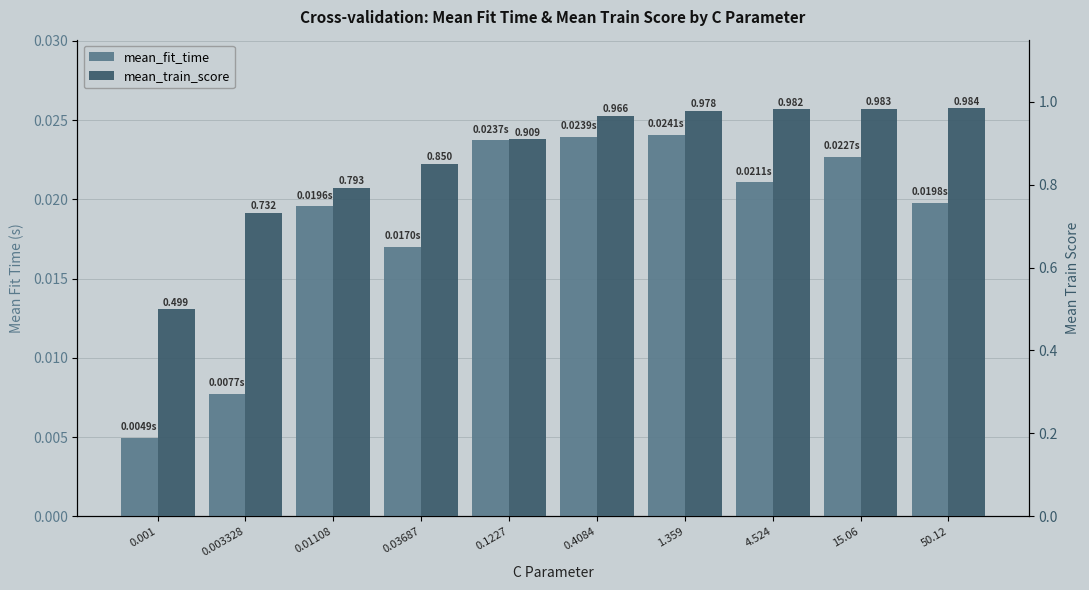

What is the sum of the mean_train_score values at 0.001 and 1.359?

1.5